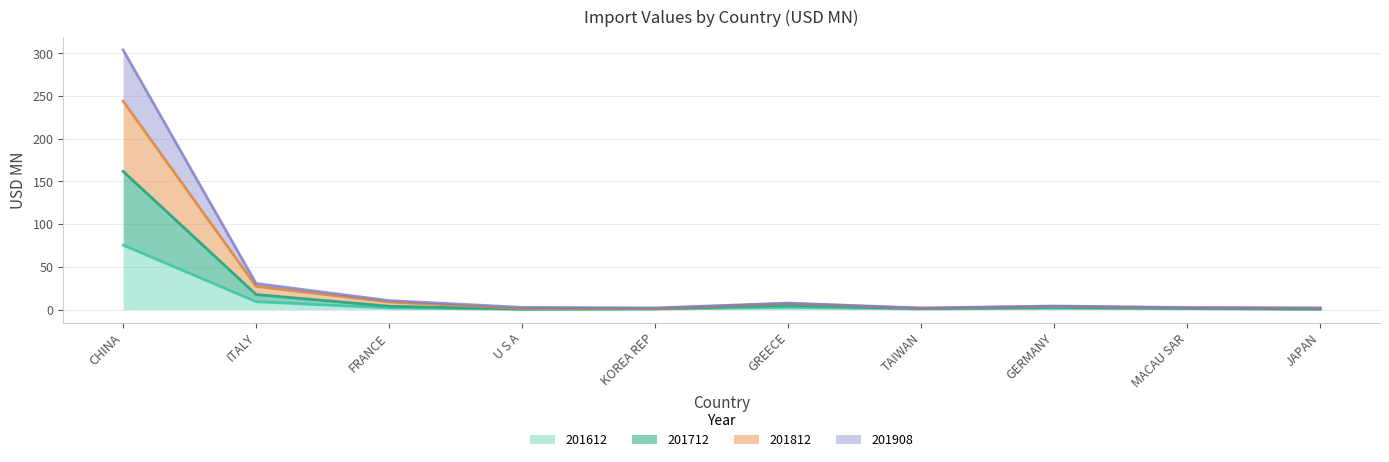

Read the 201612 value at CHINA.

75.4